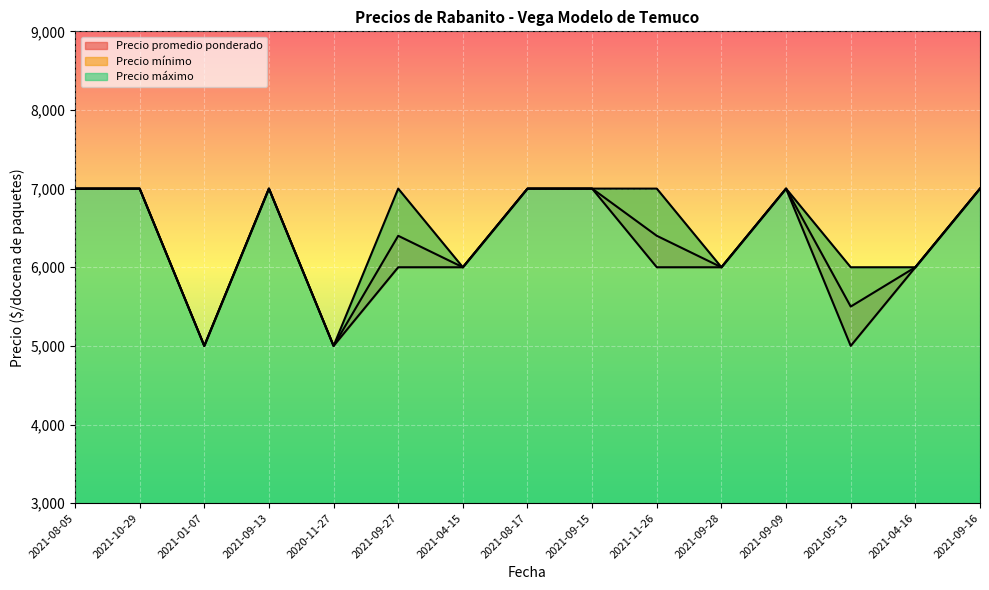

True or false: Precio máximo and Precio mínimo intersect in this chart.

False